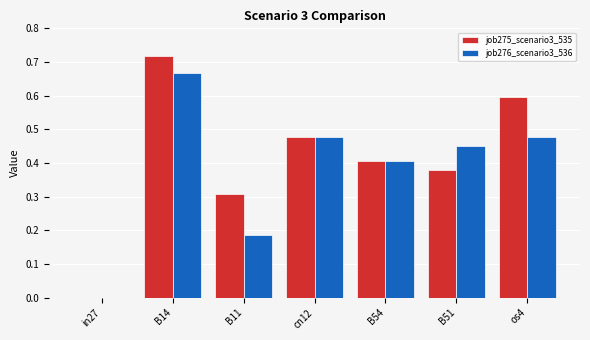

How many categories are shown in the chart?

7